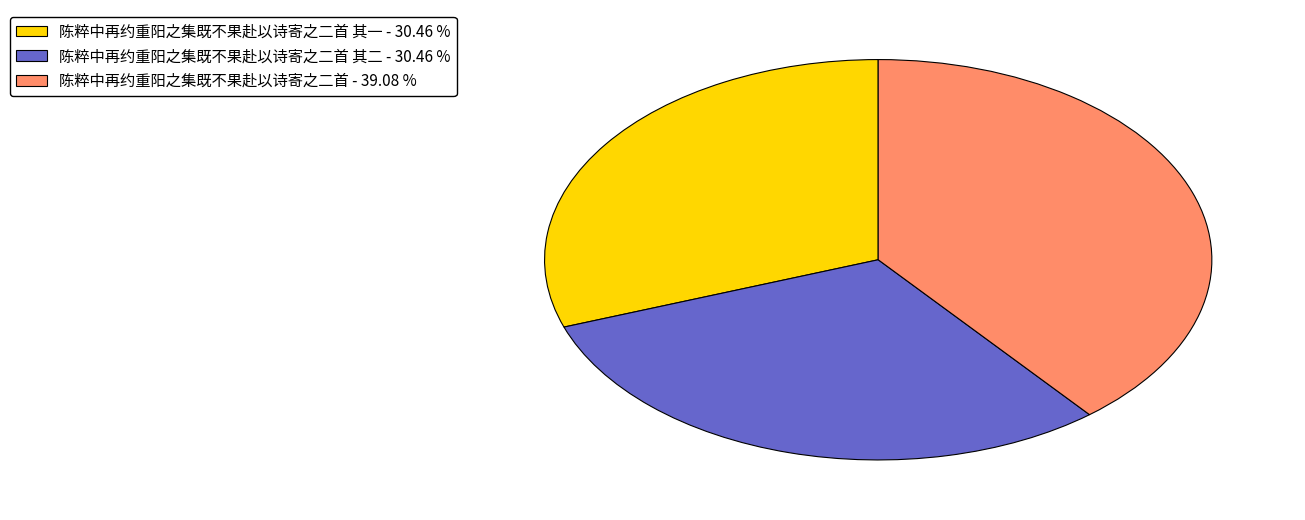

Does 陈粹中再约重阳之集既不果赴以诗寄之二首 - 39.08 % account for over 50% of the chart?

No